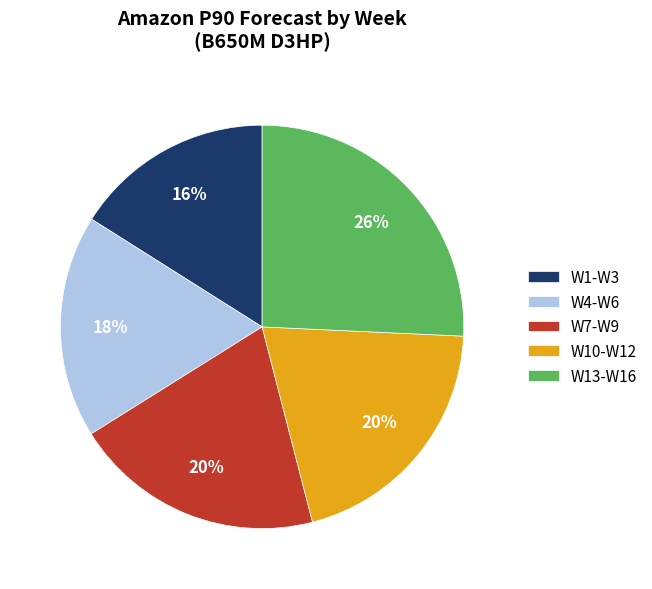

Does W7-W9 represent more than half of the total?

No